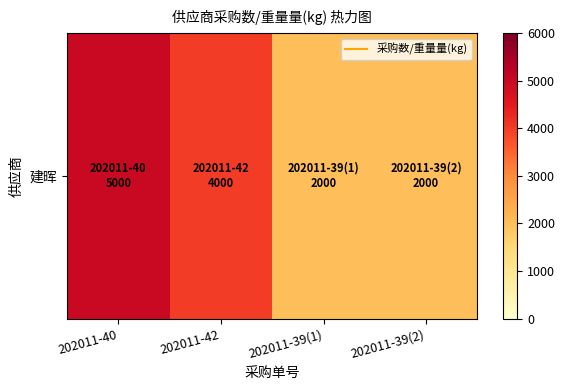

Read the value at 202011-42, to the nearest 50.

4000